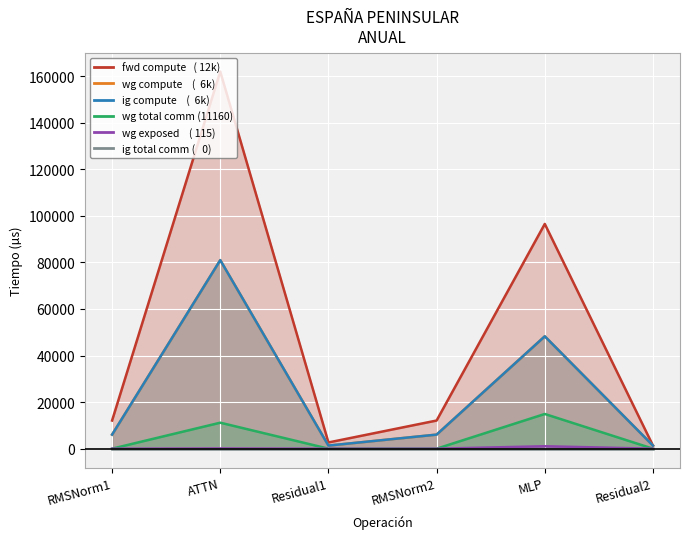

What position from the right is ATTN?

5